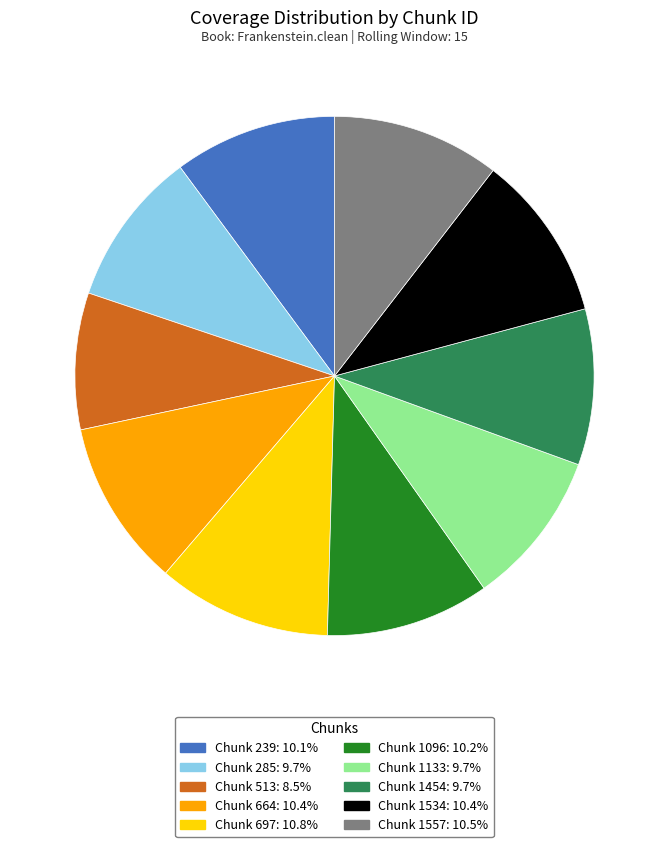

Count the number of slices in the pie.

10